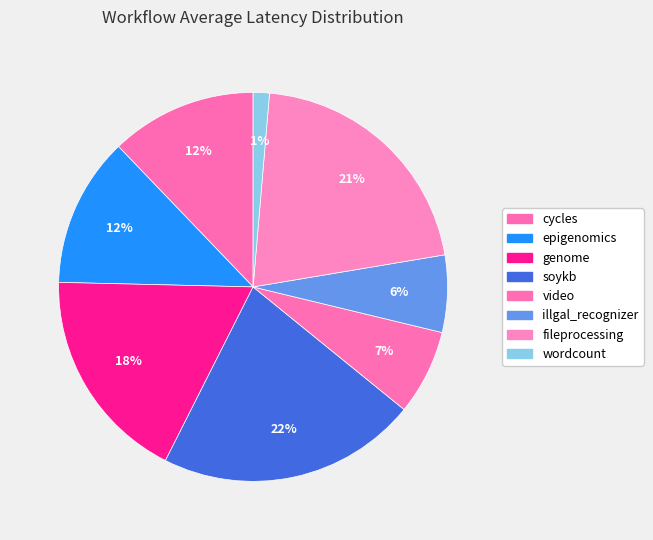

How many segments does this pie chart have?

8